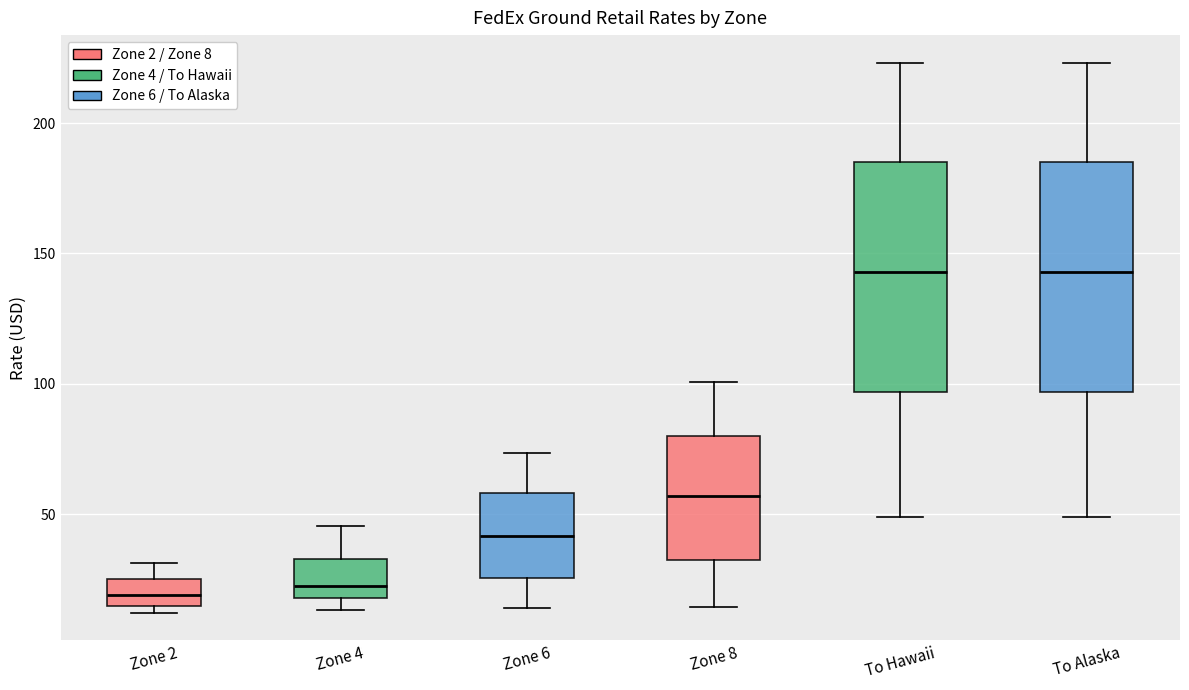

Where does the lower whisker of the box for Zone 6 end on the y-axis? The values are not printed on the chart, so give them approximately, as read against the axis.

15